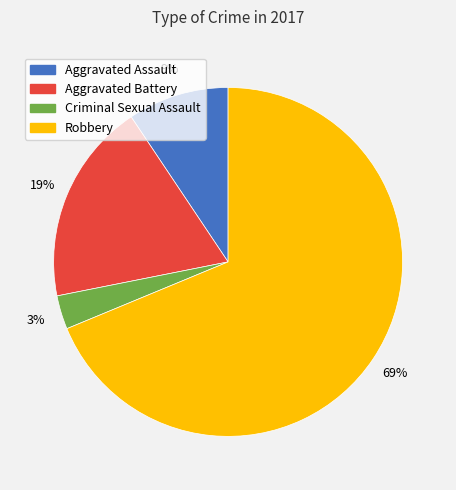

The Robbery slice represents 69% of the pie. True or false?

True